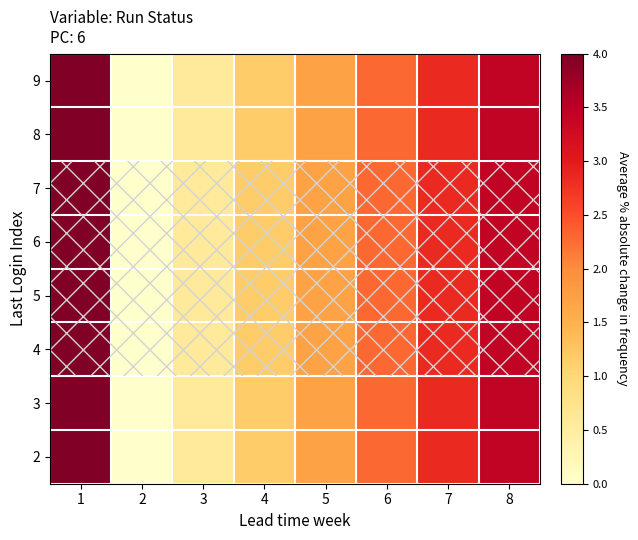

Reading left to right, what are all the values shown in this chart?

9: 1=4.0	2=0.0	3=0.6	4=1.1	5=1.7	6=2.3	7=2.9	8=3.4
8: 1=4.0	2=0.0	3=0.6	4=1.1	5=1.7	6=2.3	7=2.9	8=3.4
7: 1=4.0	2=0.0	3=0.6	4=1.1	5=1.7	6=2.3	7=2.9	8=3.4
6: 1=4.0	2=0.0	3=0.6	4=1.1	5=1.7	6=2.3	7=2.9	8=3.4
5: 1=4.0	2=0.0	3=0.6	4=1.1	5=1.7	6=2.3	7=2.9	8=3.4
4: 1=4.0	2=0.0	3=0.6	4=1.1	5=1.7	6=2.3	7=2.9	8=3.4
3: 1=4.0	2=0.0	3=0.6	4=1.1	5=1.7	6=2.3	7=2.9	8=3.4
2: 1=4.0	2=0.0	3=0.6	4=1.1	5=1.7	6=2.3	7=2.9	8=3.4